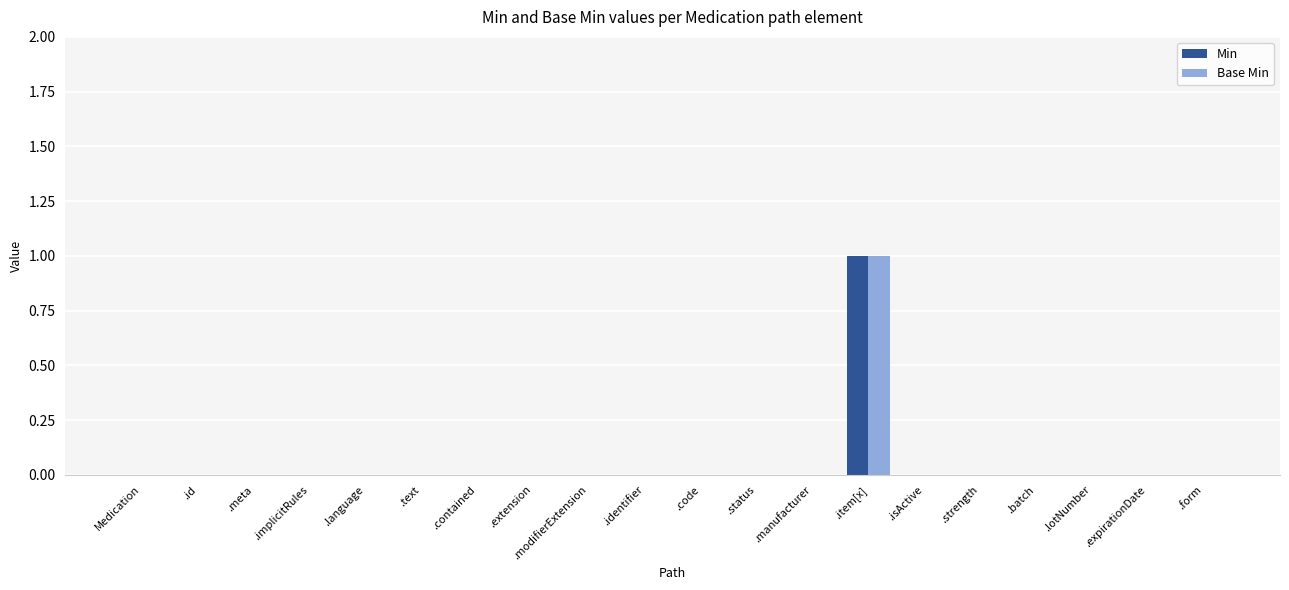

At which category is the sum across all series the highest?

.item[x]